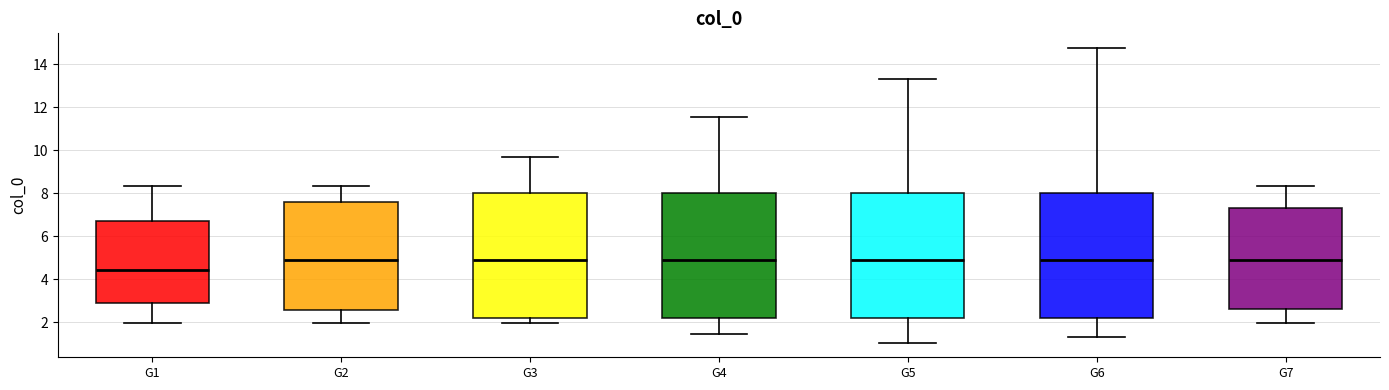

Where is the lower edge of the box for G7 on the y-axis? The values are not printed on the chart, so give them approximately, as read against the axis.

2.6